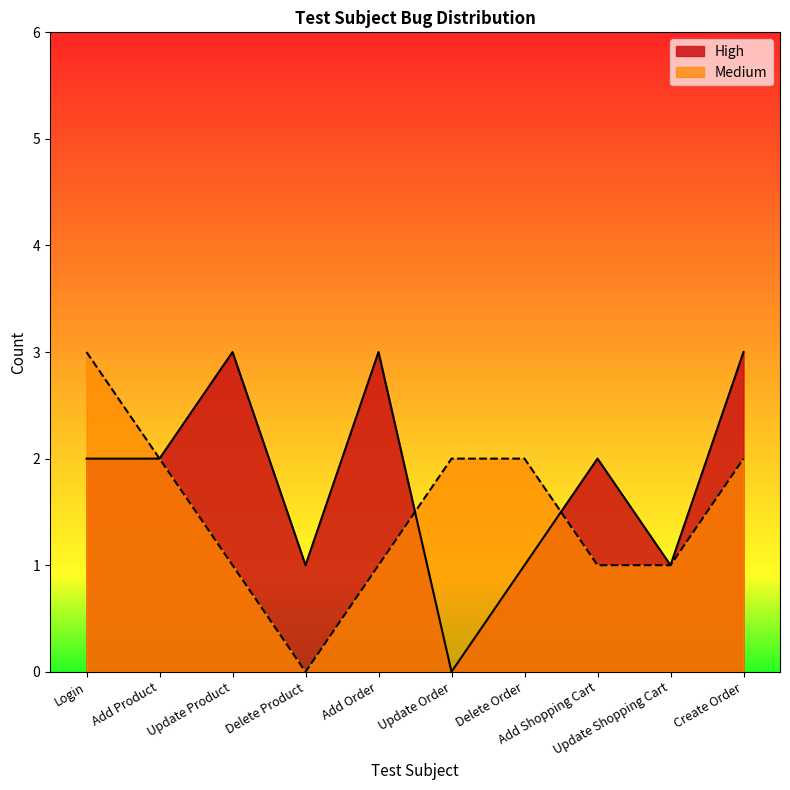

Rank the series at Create Order from highest to lowest value.

High, Medium